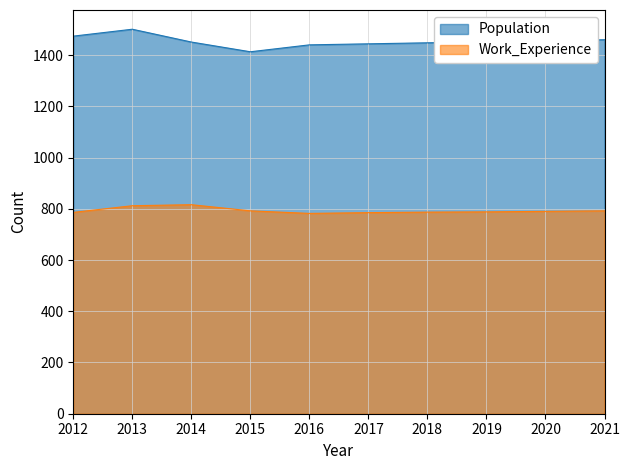

Where is Work_Experience nearest to the value 799?

2015